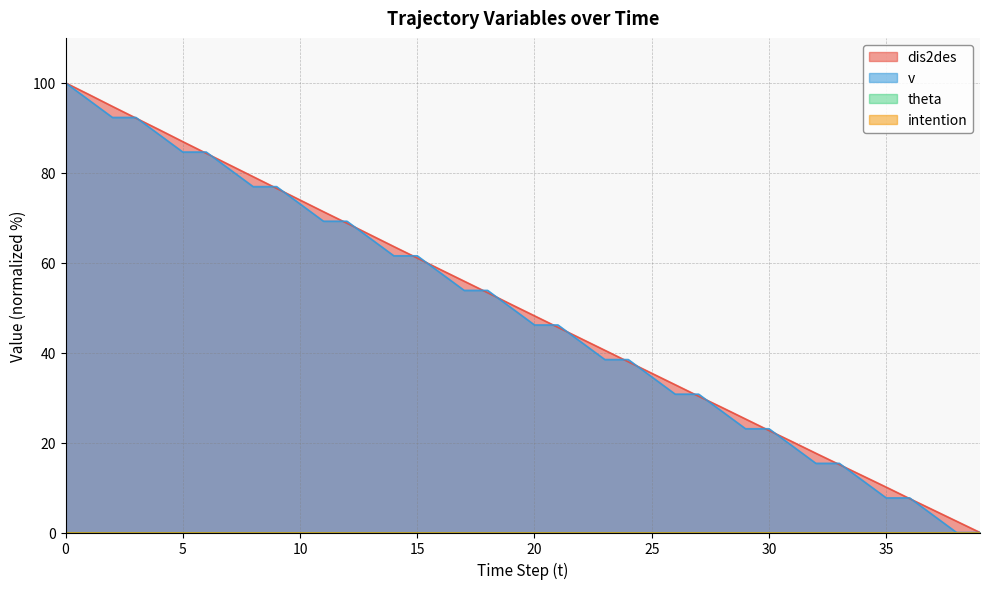

What is the total value across all series at 20?

94.3